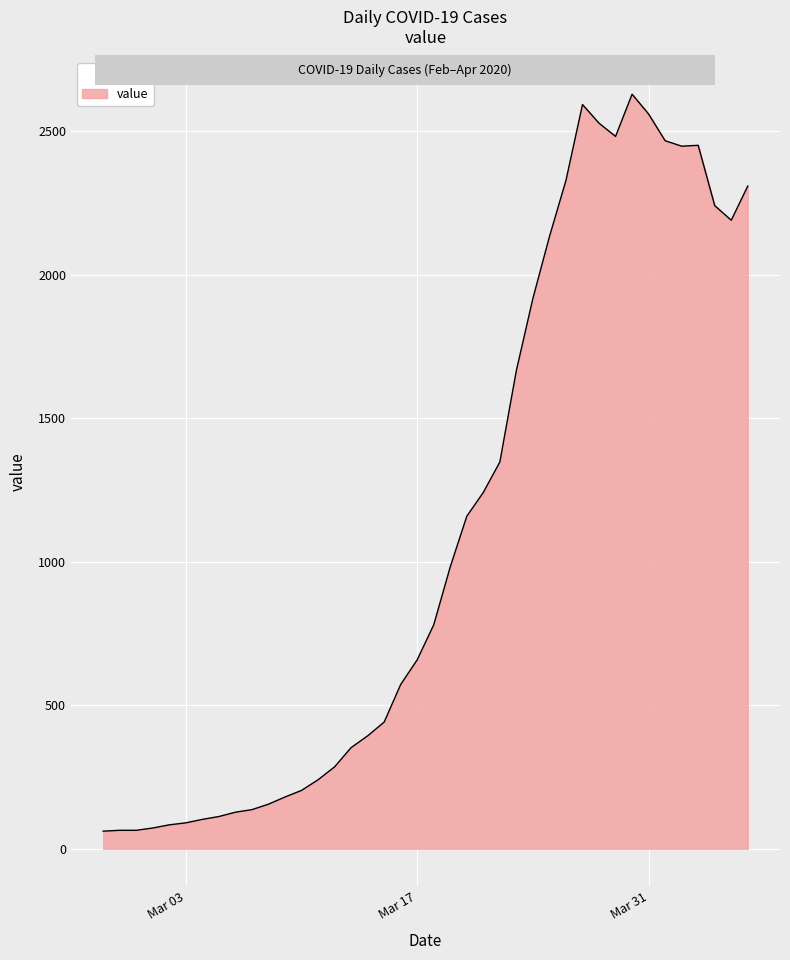

What is the smallest value displayed?

61